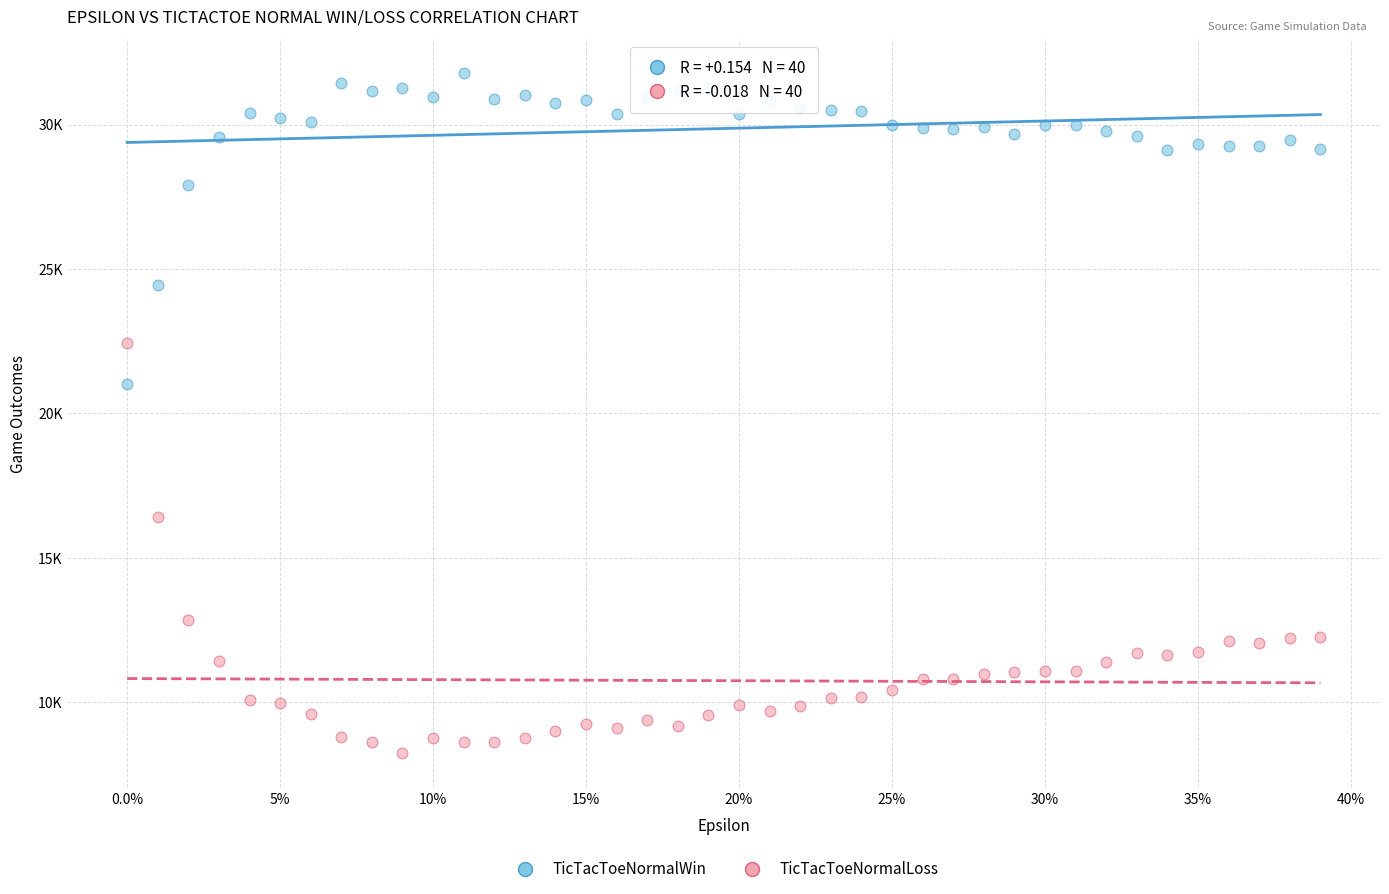

Which series has the largest Y range (max minus min)?

TicTacToeNormalLoss